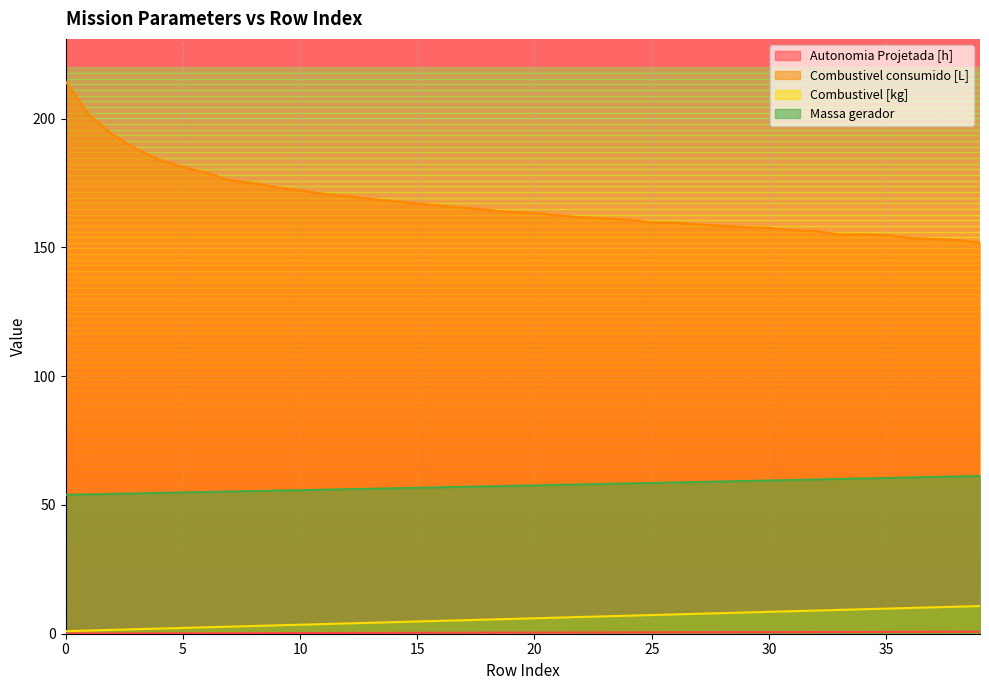

True or false: Autonomia Projetada [h] has a value of 0.6 at 26.

True